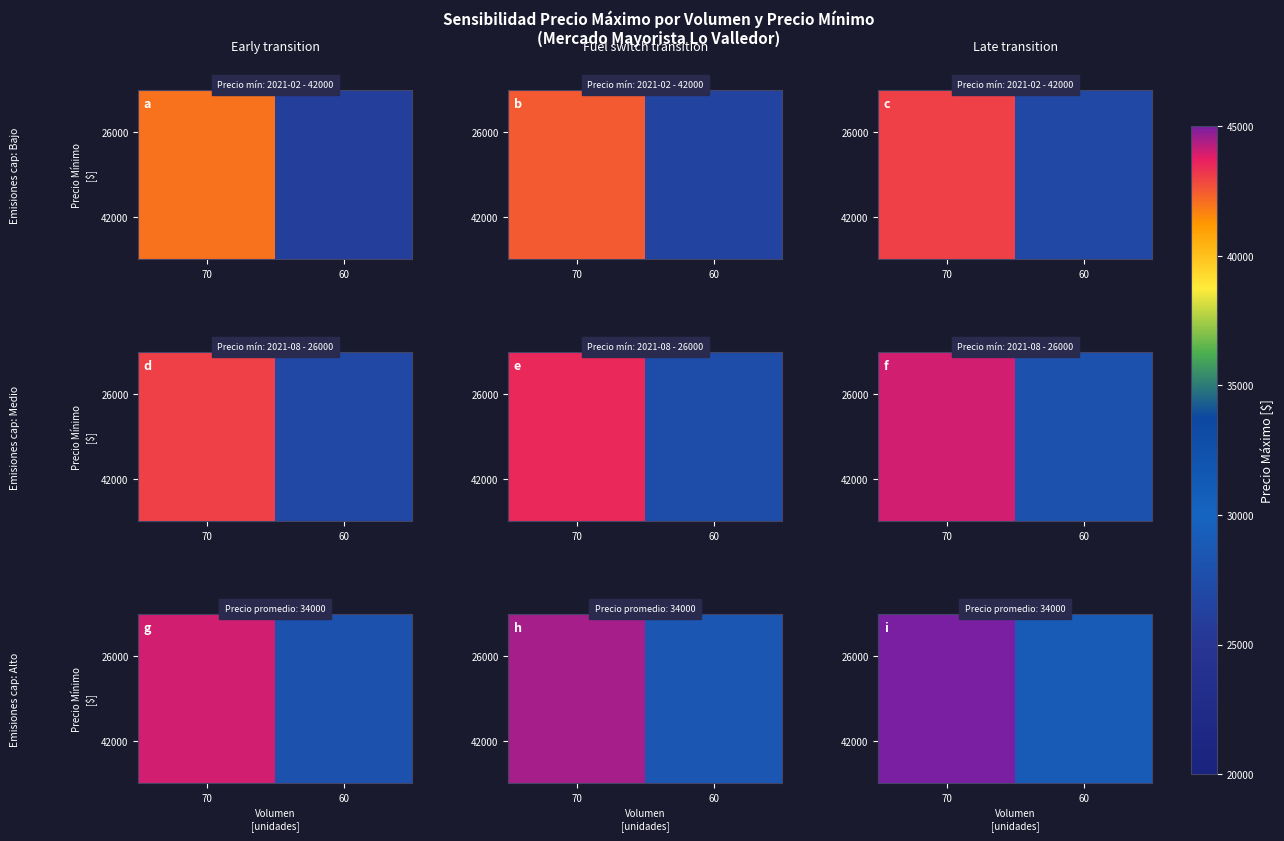

Rank the series at 60 from highest to lowest value.

42000, 26000